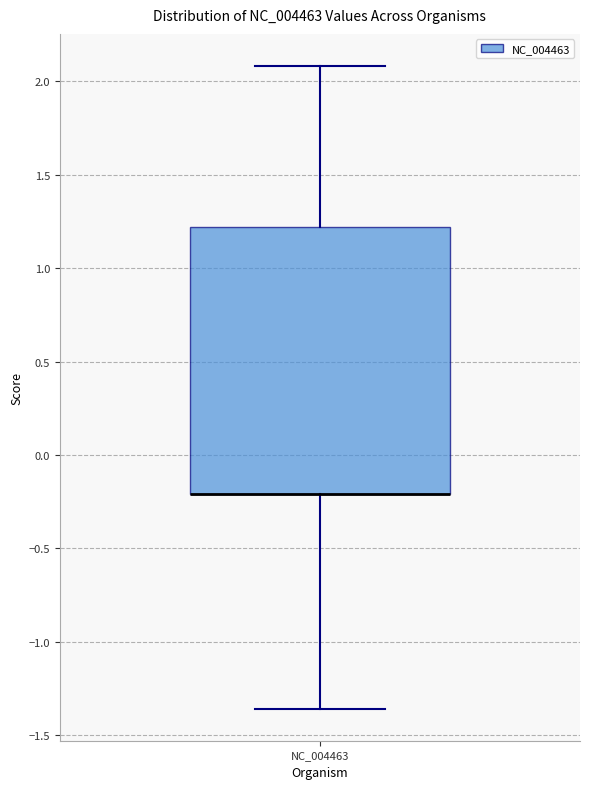

Read this box plot against the y-axis: the position of the median line, the range covered by the box, and the ends of both whiskers. The values are not printed on the chart, so give them approximately, as read against the axis.

median -0.20 (drawn on the box's lower edge), box -0.20 to 1.20, whiskers -1.35 to 2.10